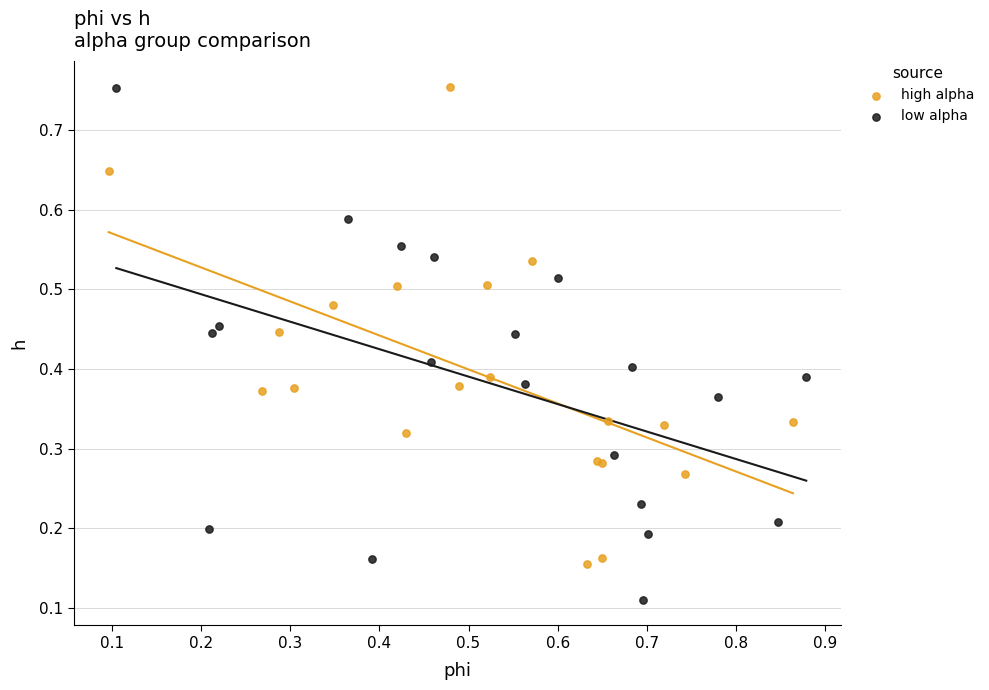

Which series contains the lowest Y value?

low alpha